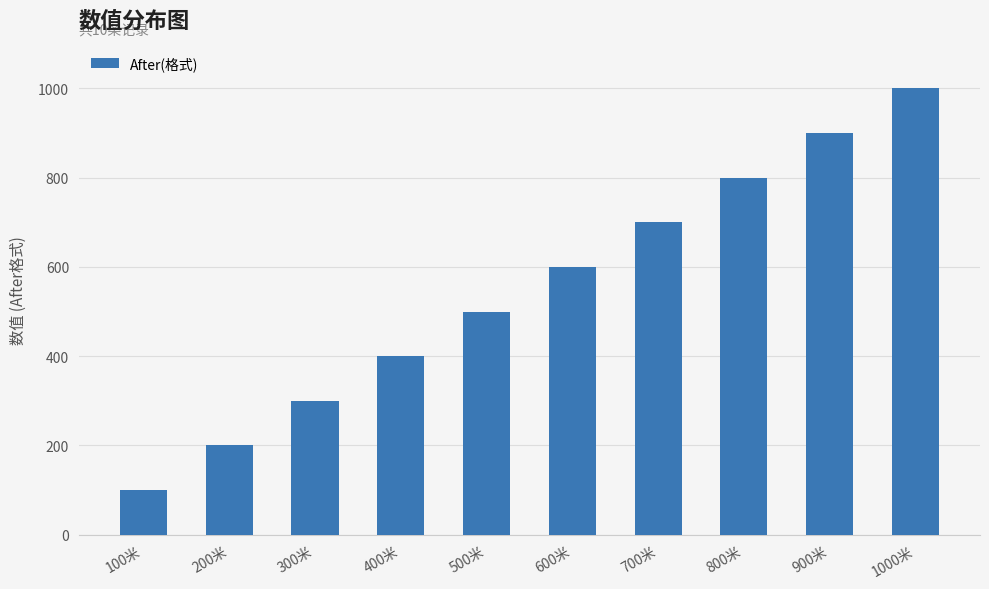

What is the smallest value displayed?

100